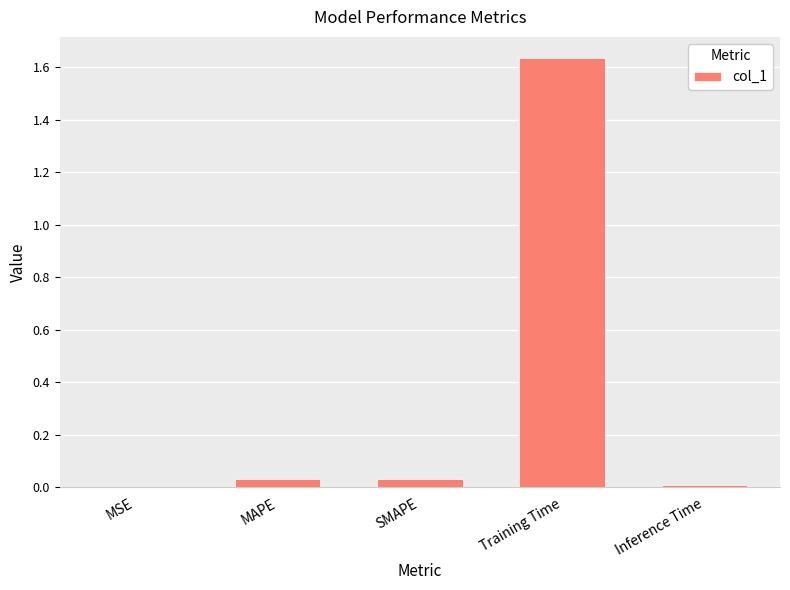

Which category has the highest value across all series?

Training Time